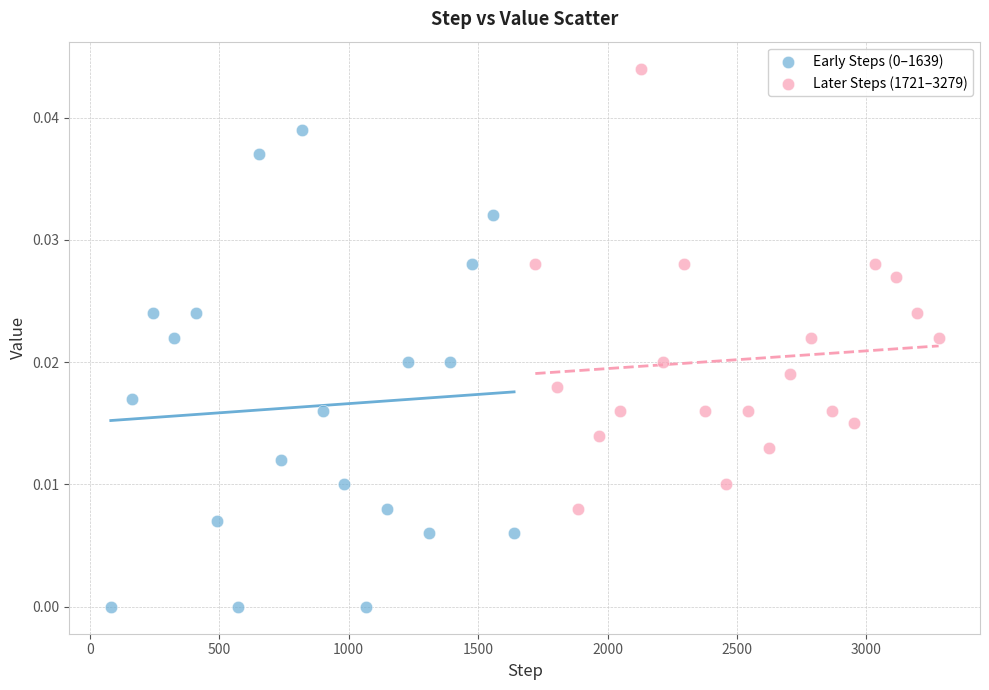

Which series contains the highest Y value?

Later Steps (1721–3279)